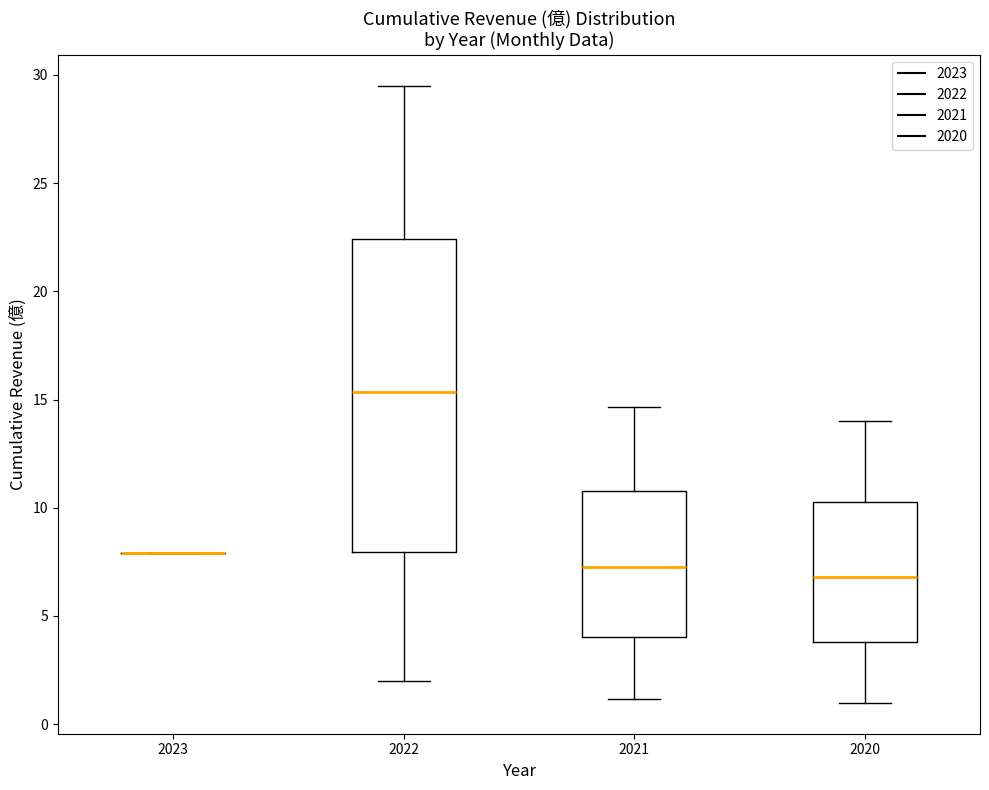

Reading left to right, read every box against the y-axis: the position of its median line, the range the box covers, and the ends of its whiskers. The values are not printed on the chart, so give them approximately, as read against the axis.

2023: box collapsed to a line at 8.0, whiskers 8.0 to 8.0
2022: median 15.5, box 8.0 to 22.5, whiskers 2.0 to 29.5
2021: median 7.5, box 4.0 to 11.0, whiskers 1.0 to 14.5
2020: median 7.0, box 4.0 to 10.5, whiskers 1.0 to 14.0